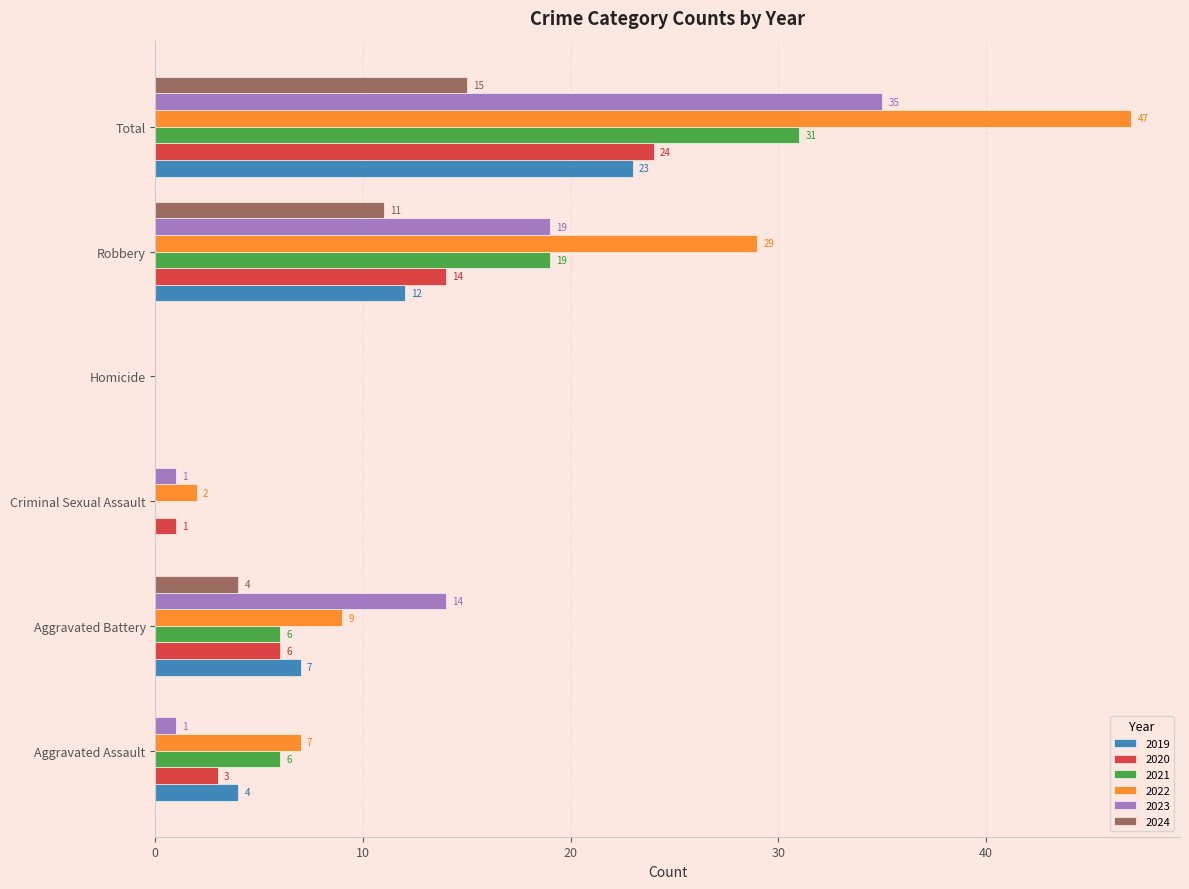

What is the total value across all series at Robbery?

104